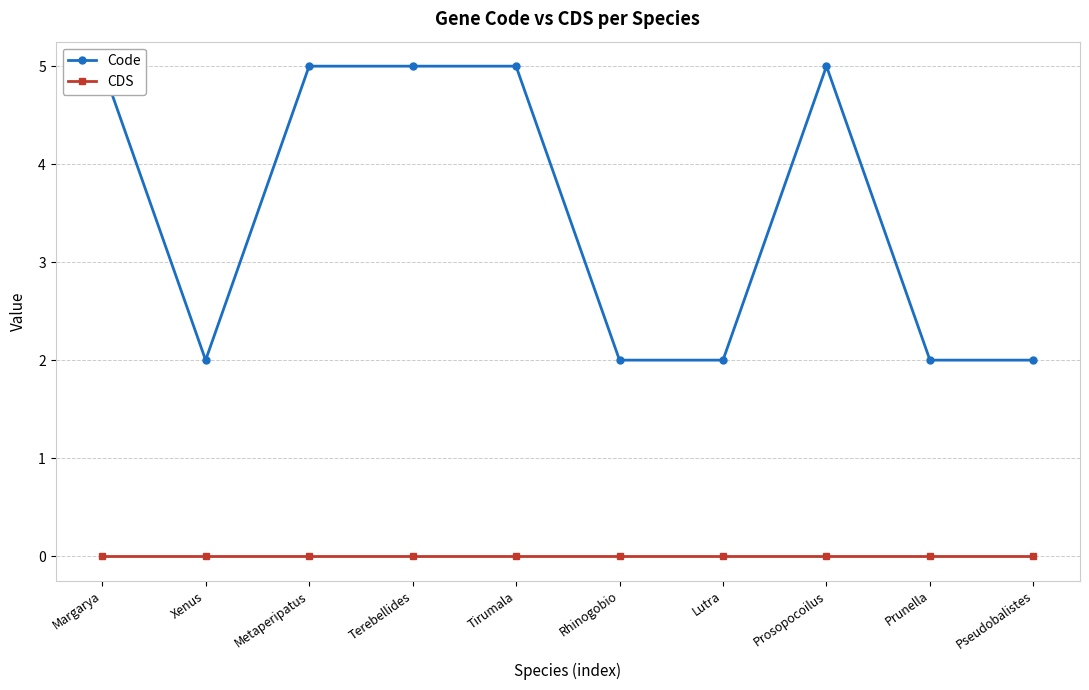

Which series changed the most between Xenus and Tirumala?

Code